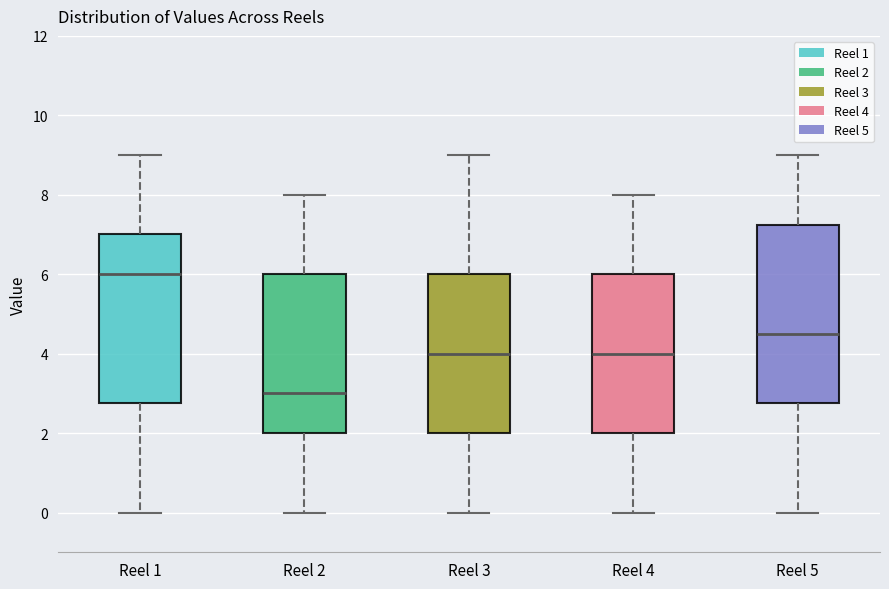

Which box's median line is the highest?

Reel 1